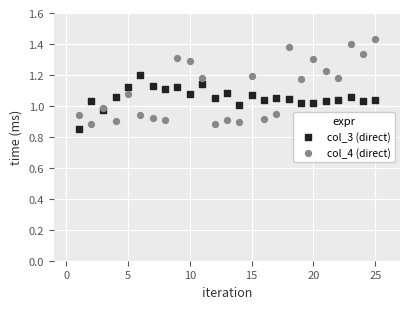

What is the X range (max minus min) for the scatter plot?

24.0